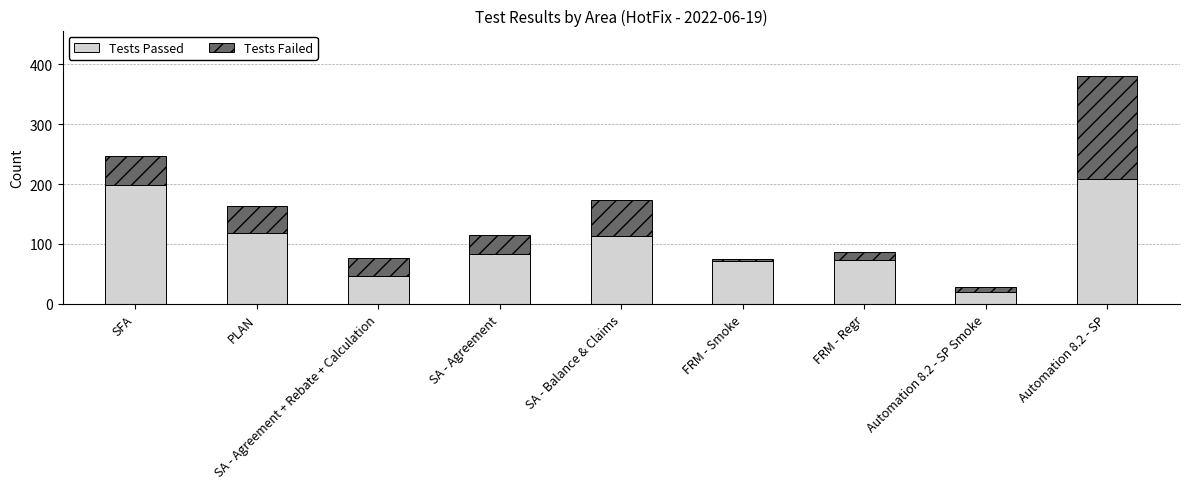

The value of Tests Passed at FRM - Regr is 74. True or false?

True